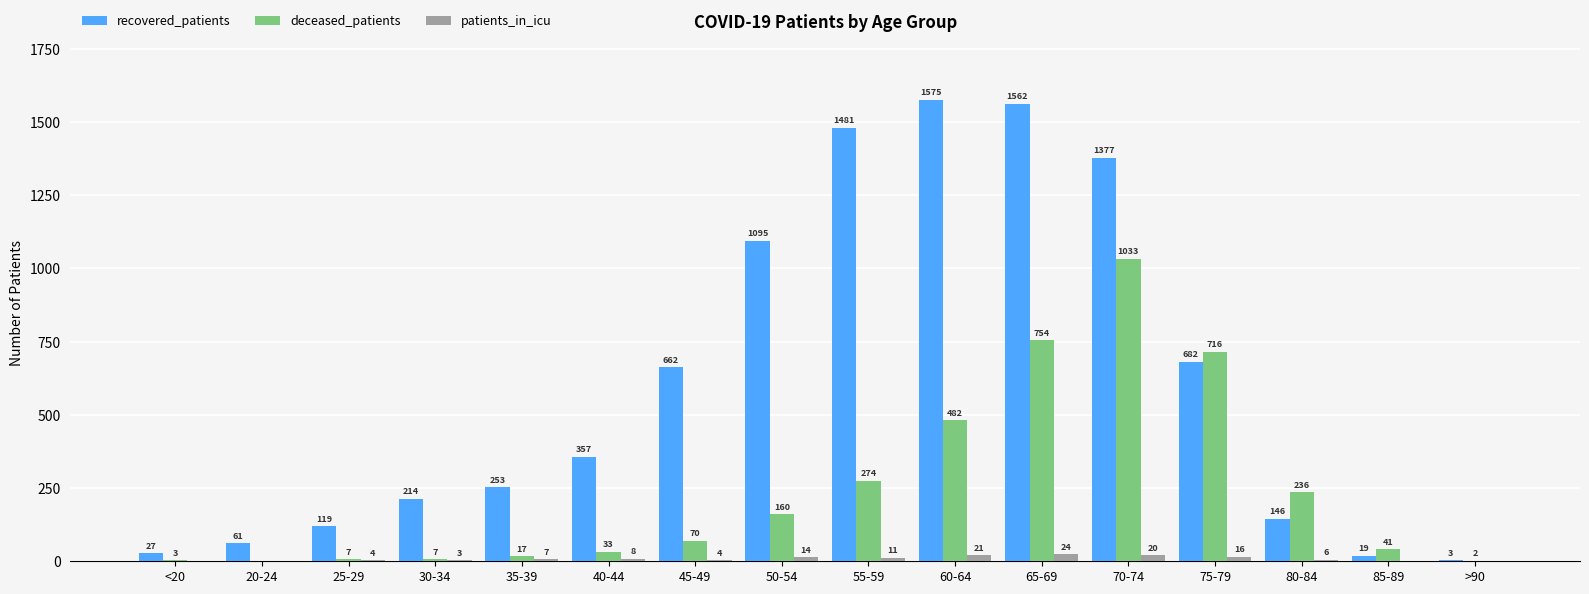

What is the highest value of the patients_in_icu series?

24